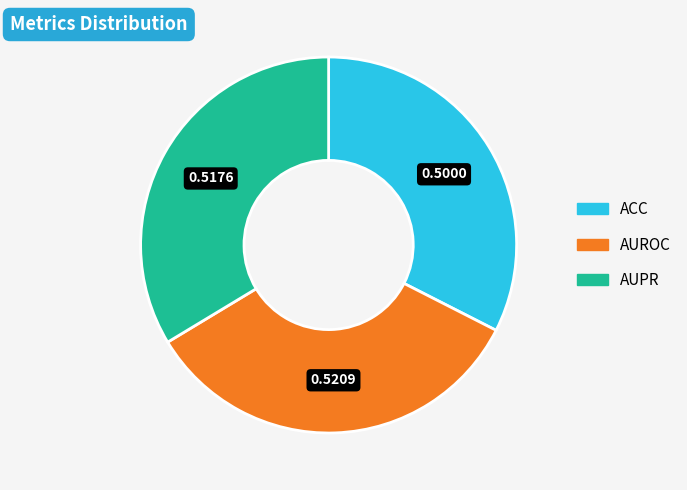

True or false: AUROC accounts for 34% of the total.

True